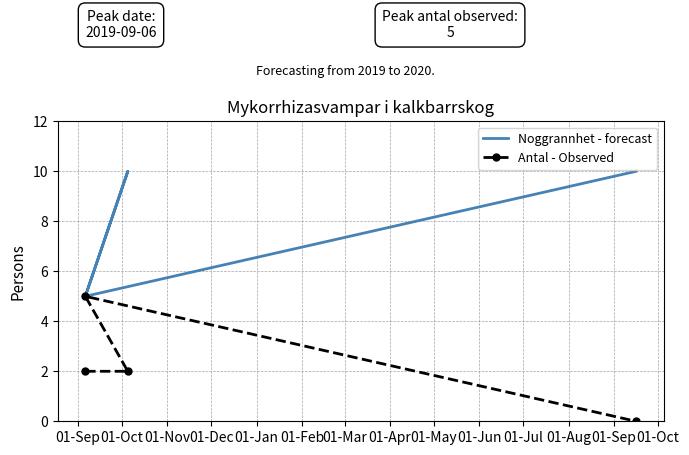

True or false: Noggrannhet - forecast has a value of 10 at 01-Oct.

True